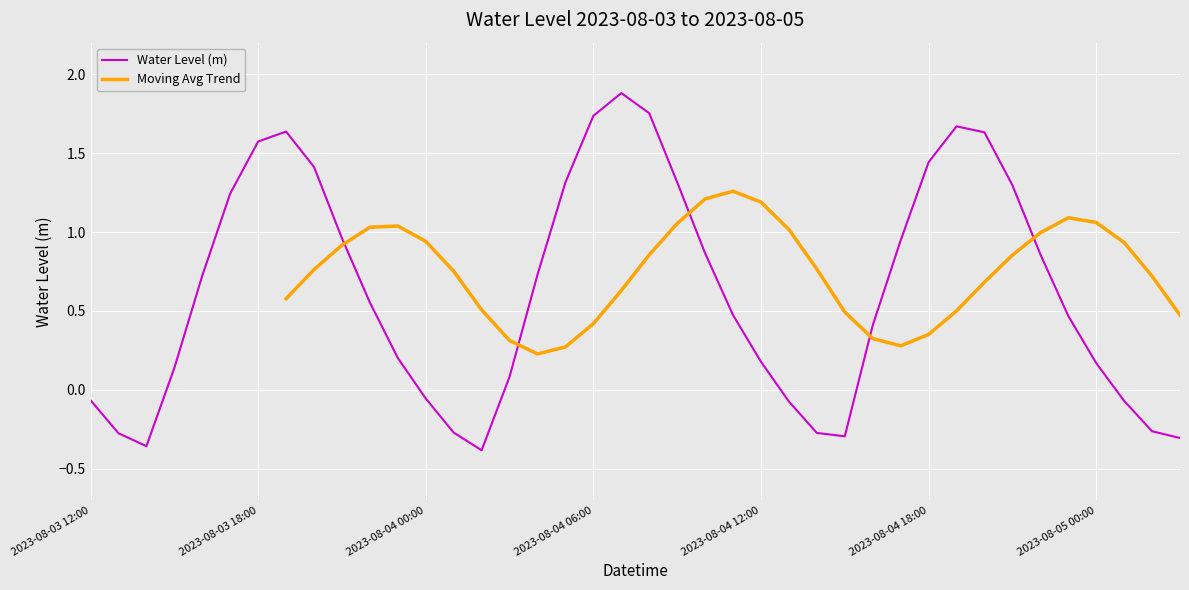

True or false: the data shows 1.3 at 2023-08-04 05:00.

True